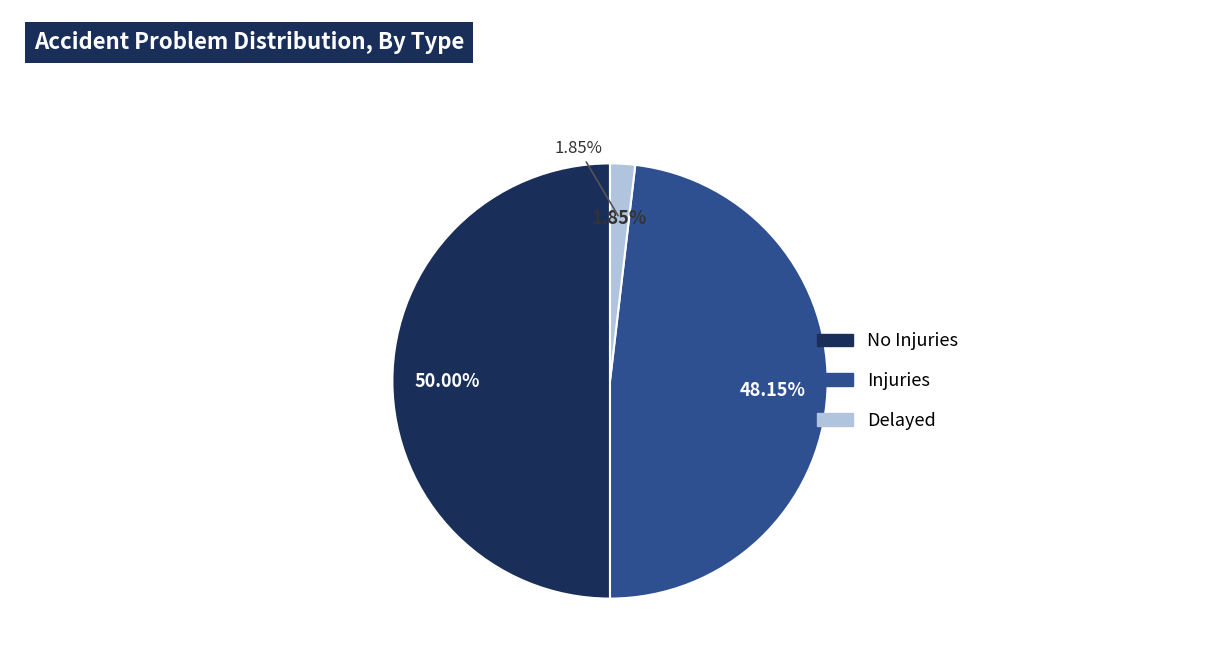

Which category has the smallest portion of the pie?

Delayed